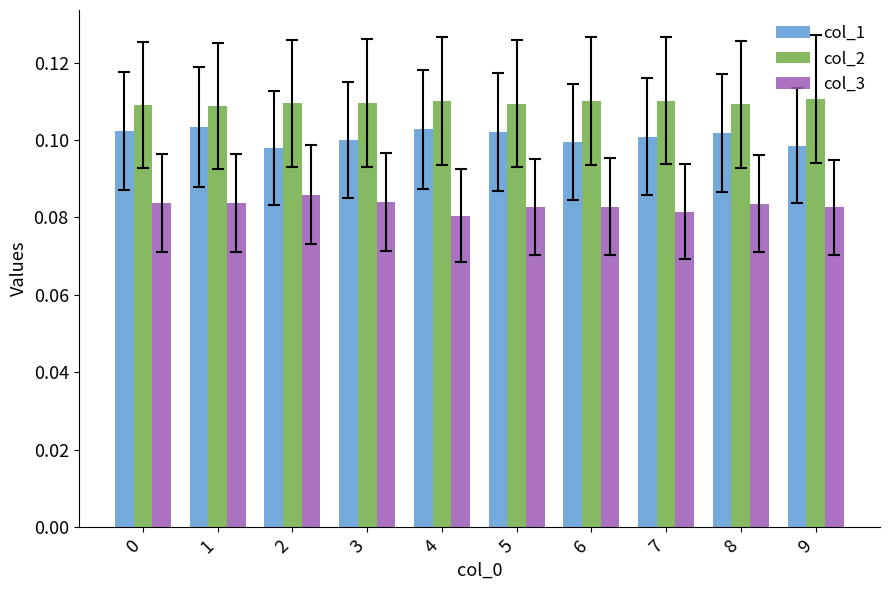

Which series has the largest total across all categories?

col_2